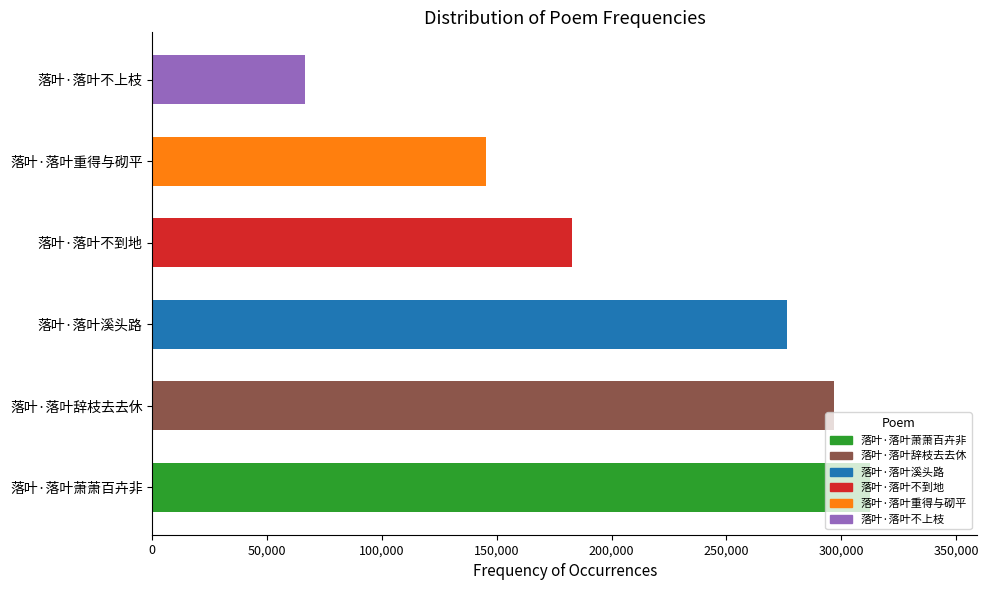

Rank the categories by value from lowest to highest.

落叶·落叶不上枝, 落叶·落叶重得与砌平, 落叶·落叶不到地, 落叶·落叶溪头路, 落叶·落叶辞枝去去休, 落叶·落叶萧萧百卉非